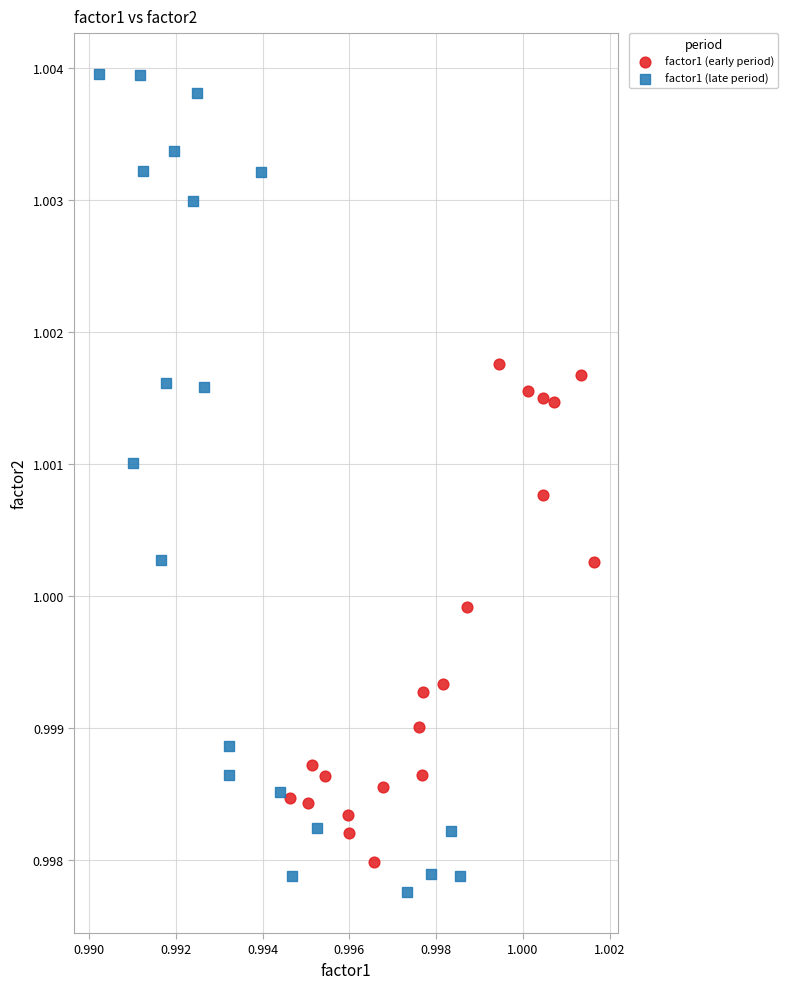

Which series contains the lowest Y value?

factor1 (late period)